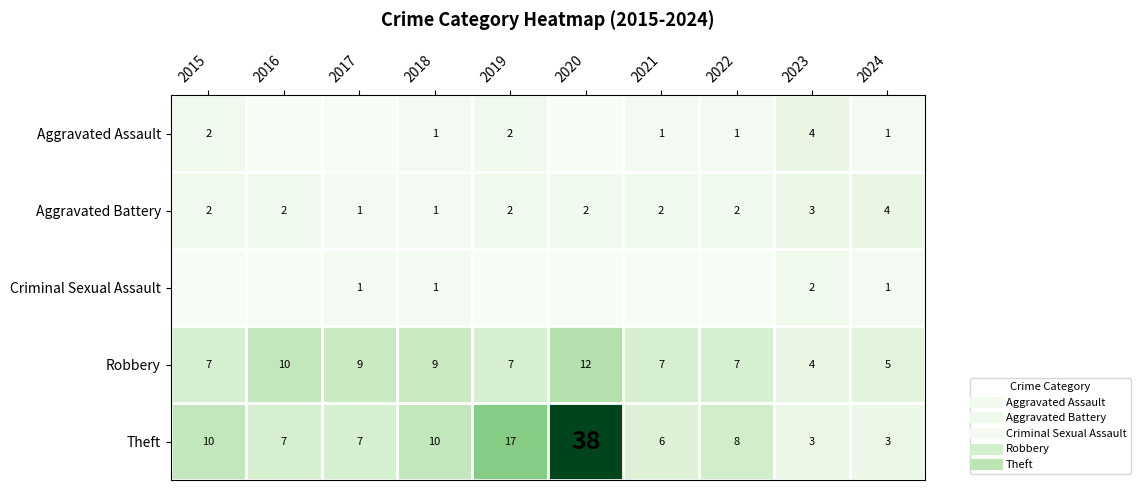

What is the maximum value for Criminal Sexual Assault?

2